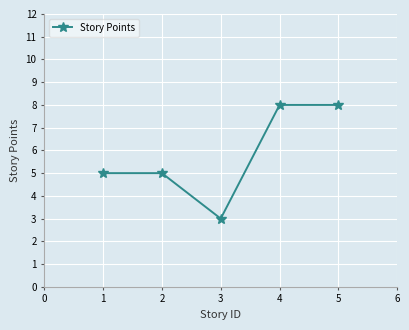

Reading left to right, what are all the values shown in this chart?

5	5	3	8	8